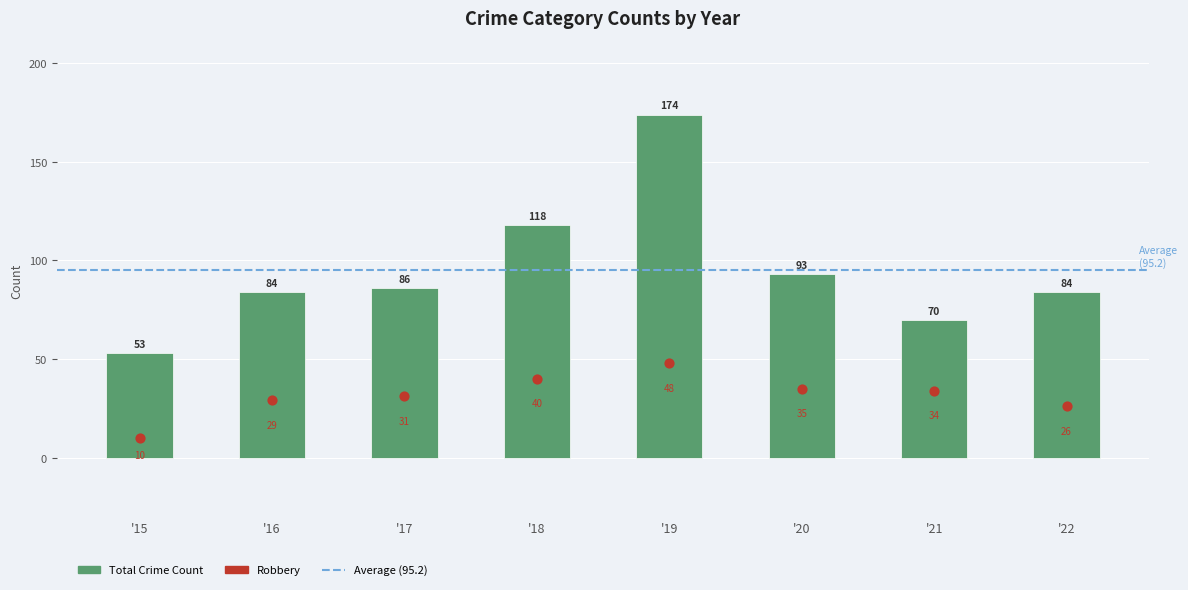

Which series contains the lowest Y value?

Robbery